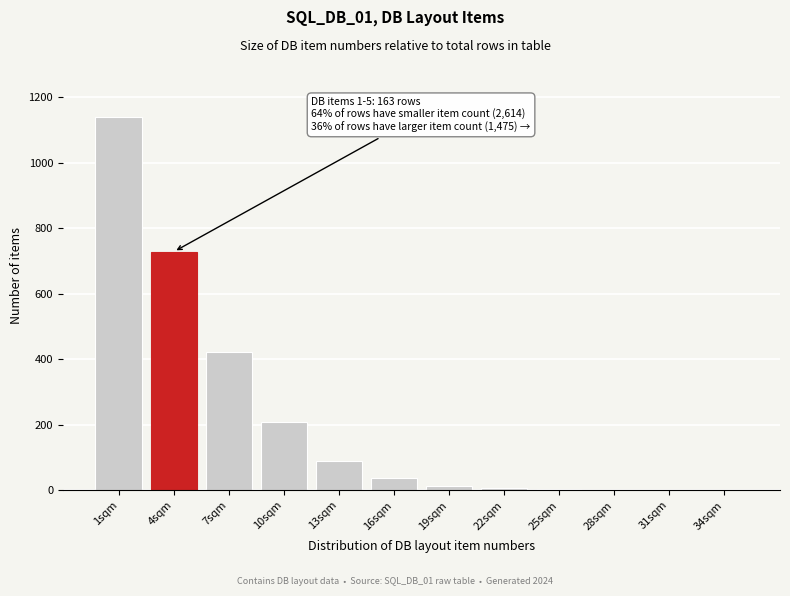

What is the sum of all values?

2651